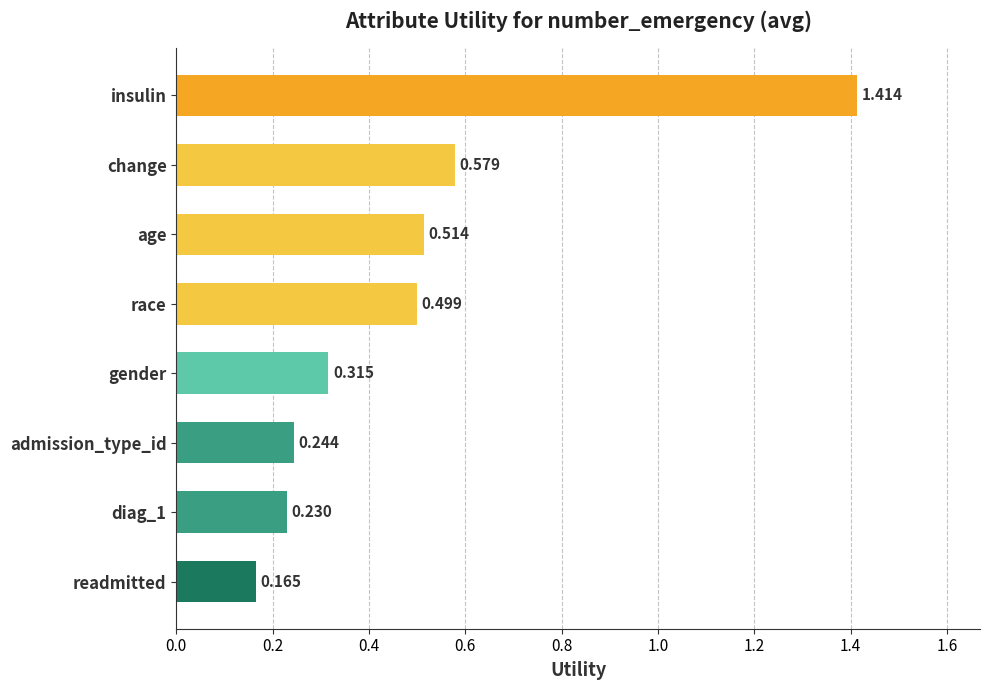

Which label corresponds to the largest value in the chart?

insulin